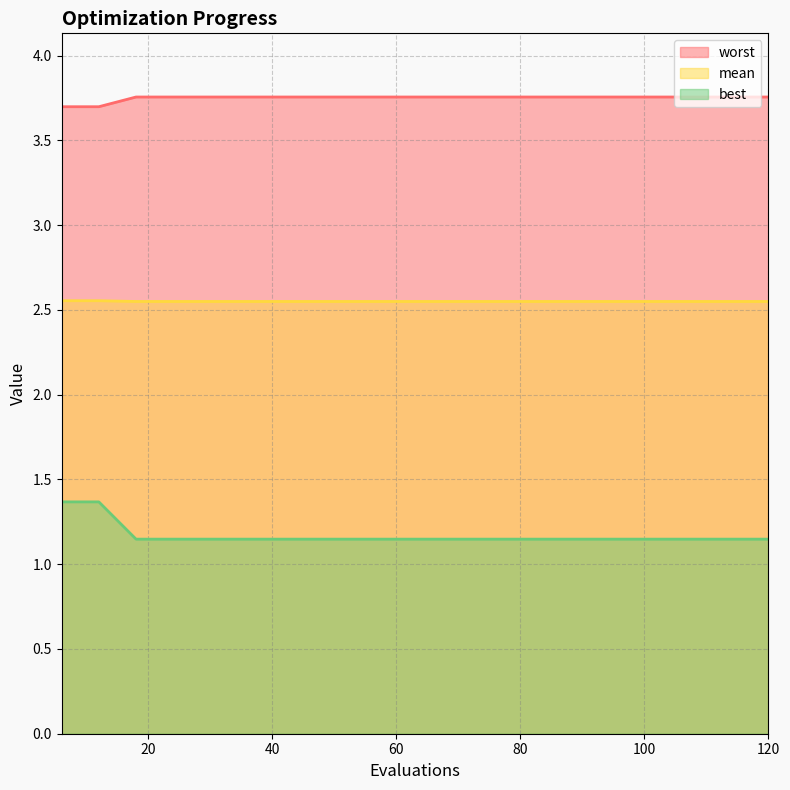

True or false: worst and best intersect in this chart.

False